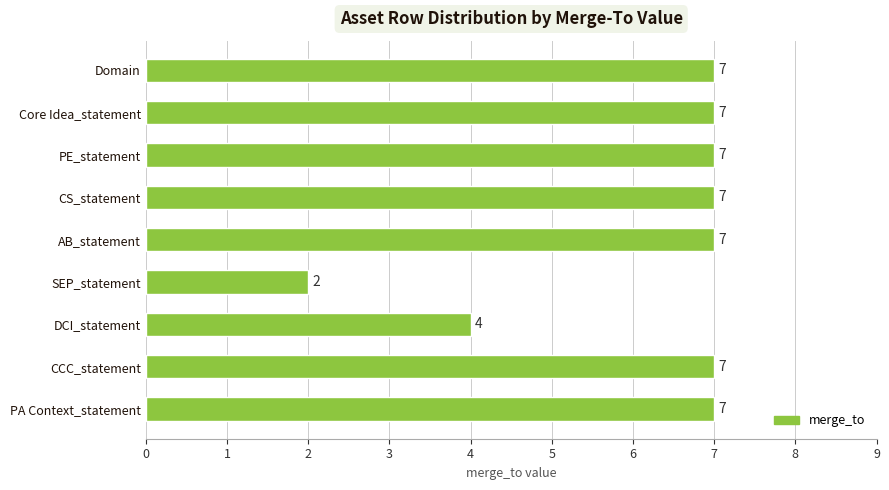

Reading top to bottom, what are all the values shown in this chart?

Domain=7	Core Idea_statement=7	PE_statement=7	CS_statement=7	AB_statement=7	SEP_statement=2	DCI_statement=4	CCC_statement=7	PA Context_statement=7